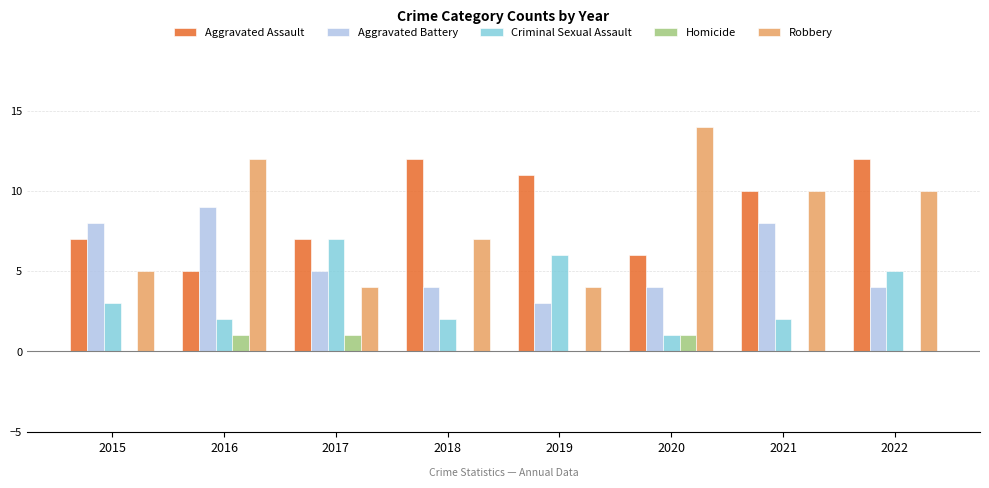

What is the maximum value shown in the chart?

14